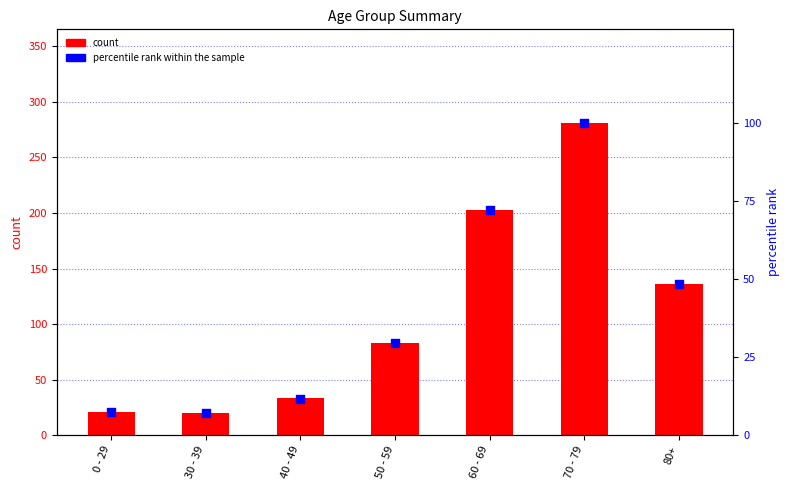

At how many categories does at least one series exceed 78?

4